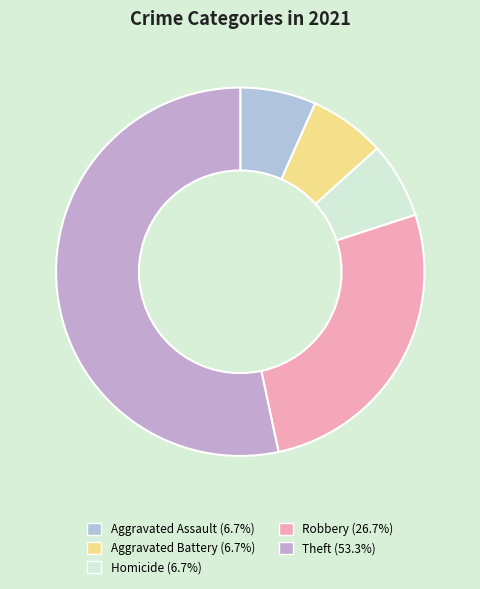

How many segments does this pie chart have?

5